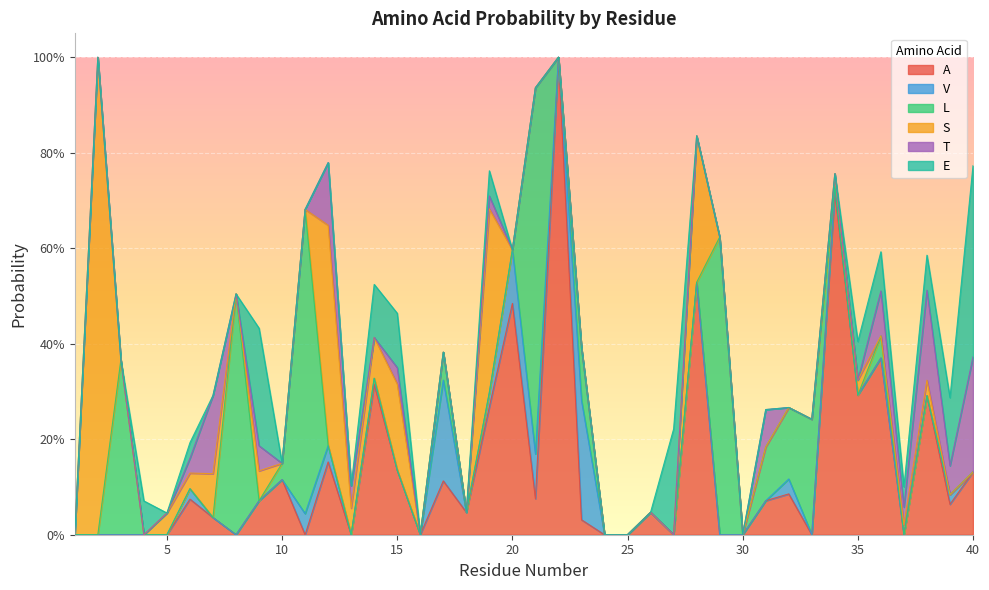

How many distinct data groups are displayed?

6